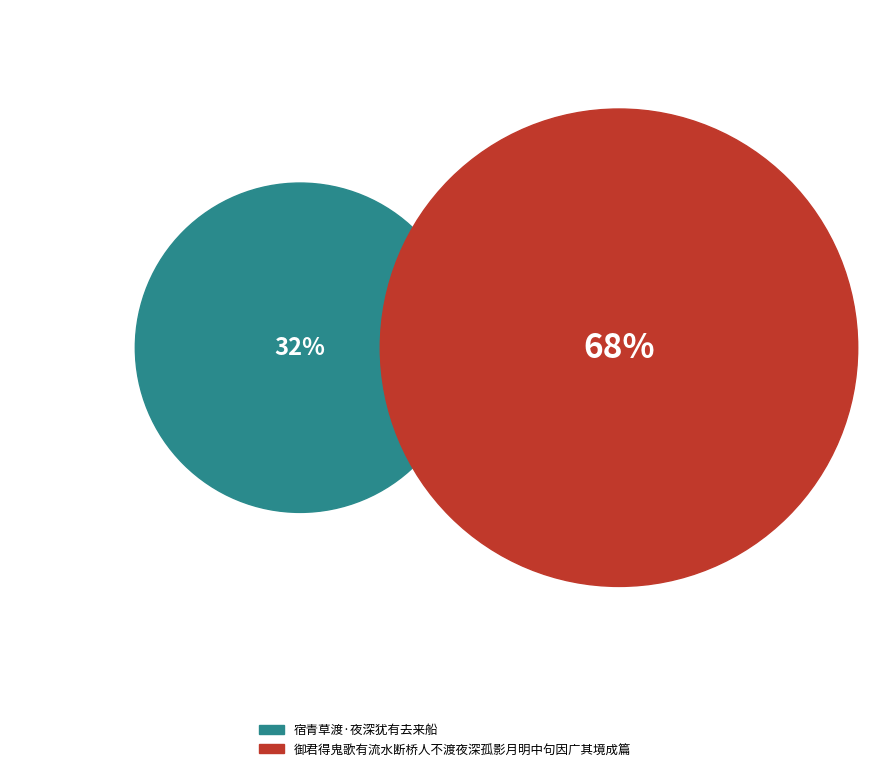

To the nearest percent, what is the difference between the largest and smallest slice percentages?

36%